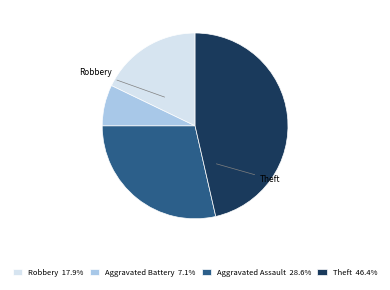

Which category has the biggest portion of the pie?

Theft